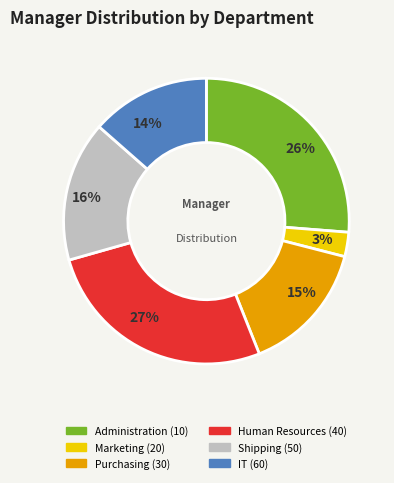

How many slices are in this pie chart?

6